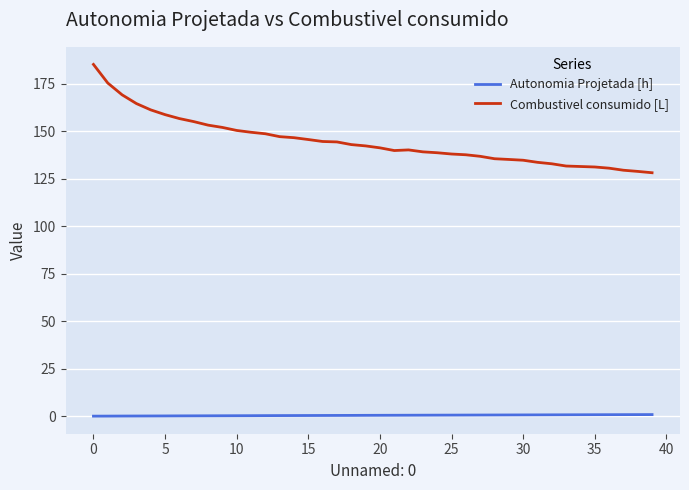

Which series has the largest total across all categories?

Combustivel consumido [L]